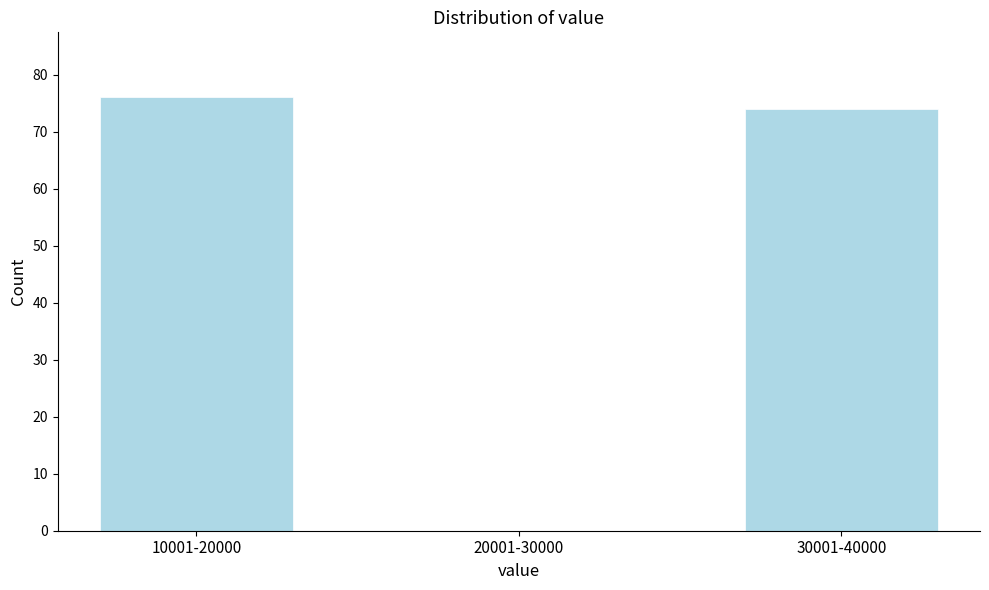

Reading right to left, extract all data points from this chart.

30001-40000=74	20001-30000=0	10001-20000=76